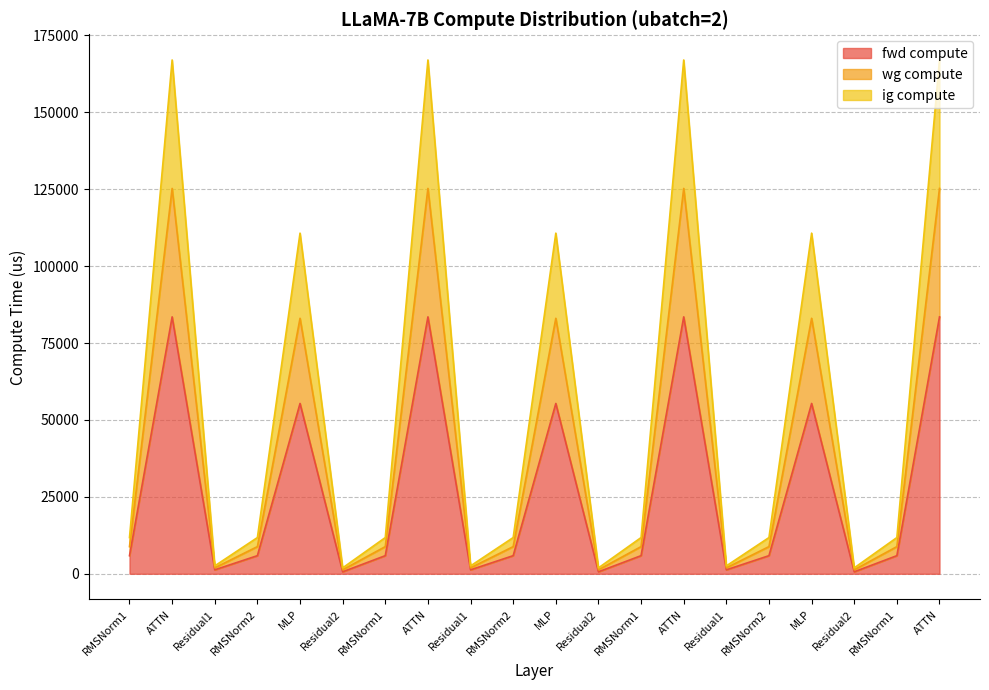

True or false: fwd compute and ig compute intersect in this chart.

False